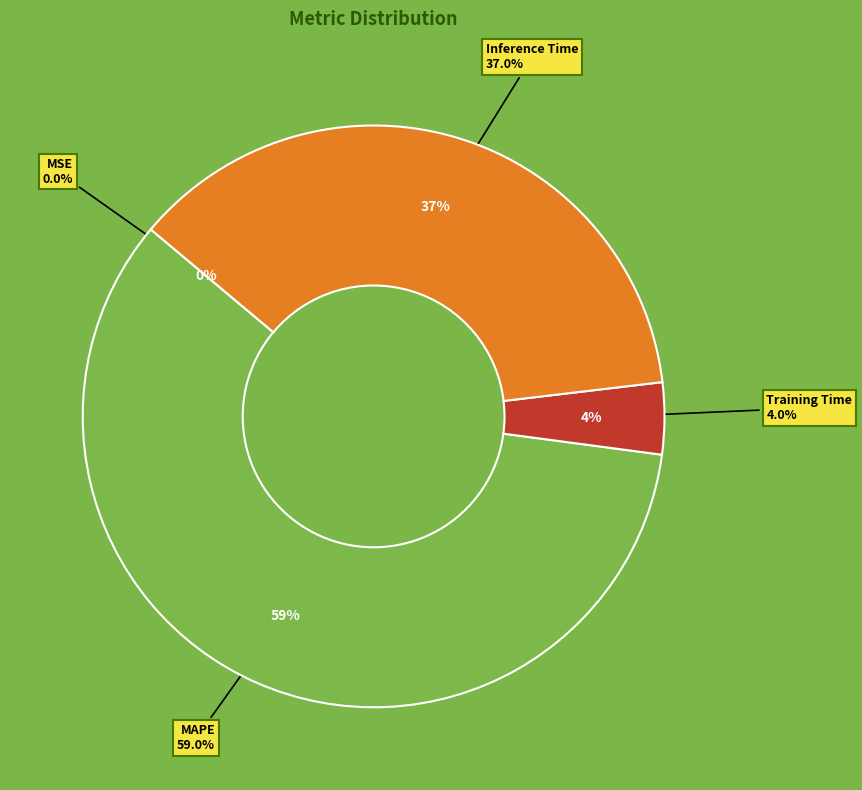

To the nearest percent, what is the average slice percentage?

25%